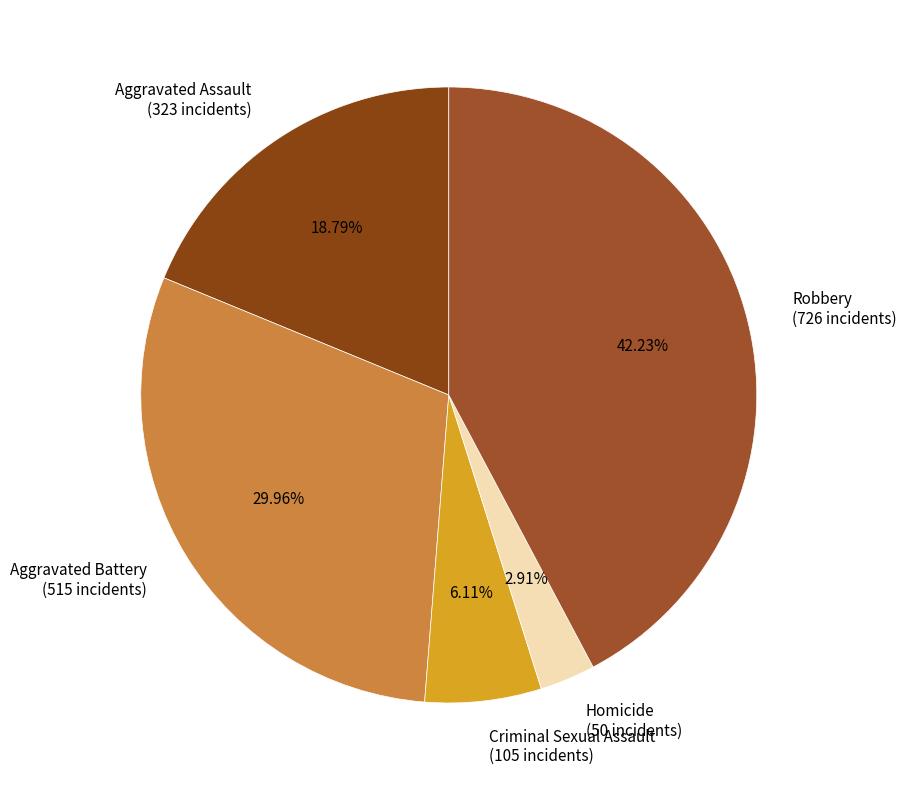

To the nearest percent, what is the difference between the largest and smallest slice percentages?

39%